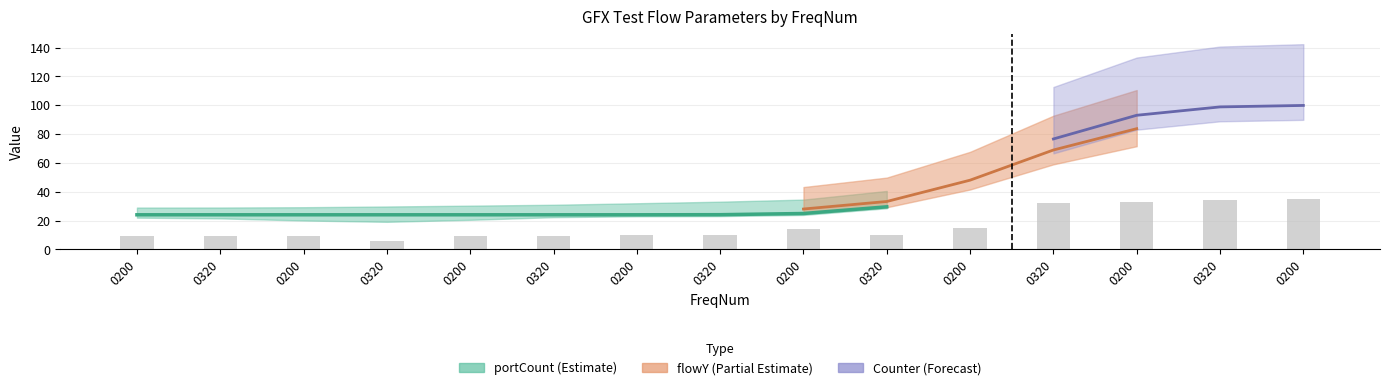

The value of flowX at 0200 is 0. True or false?

False